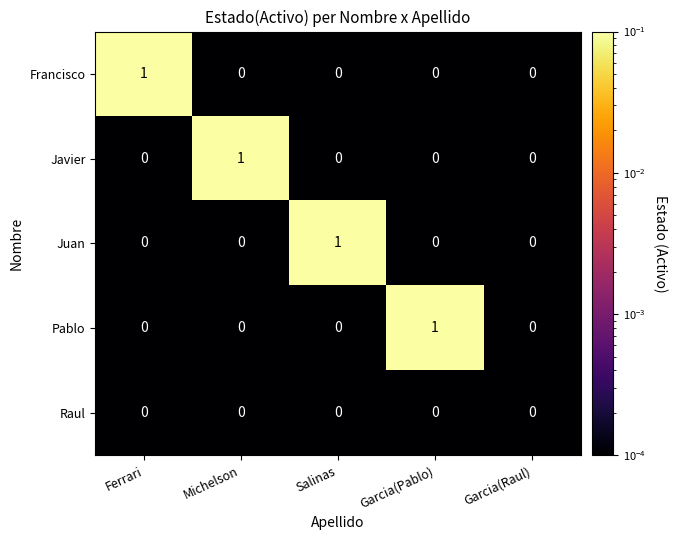

Which series changed the most between Ferrari and Garcia(Raul)?

Francisco